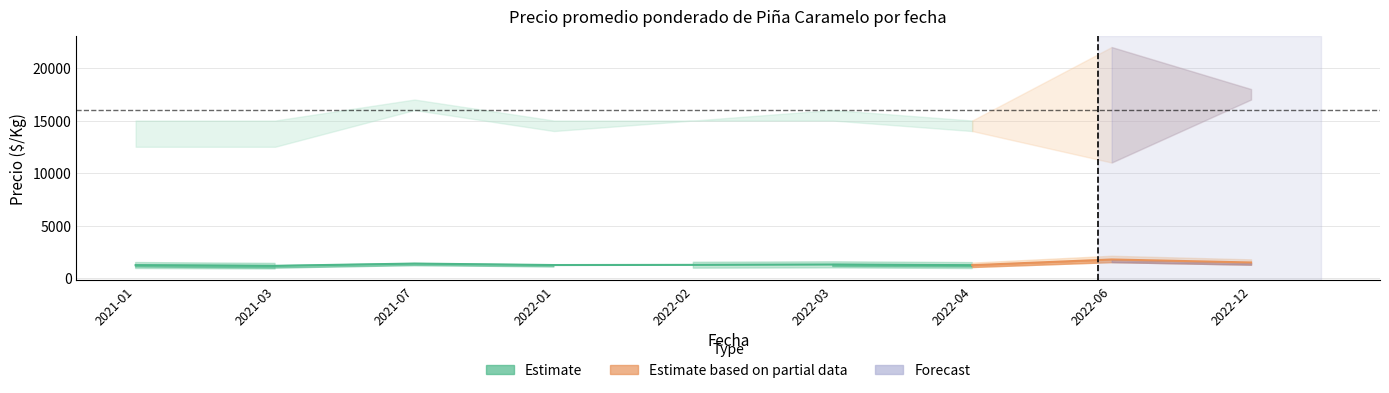

At which category does Precio minimo reach its first local peak?

2021-07